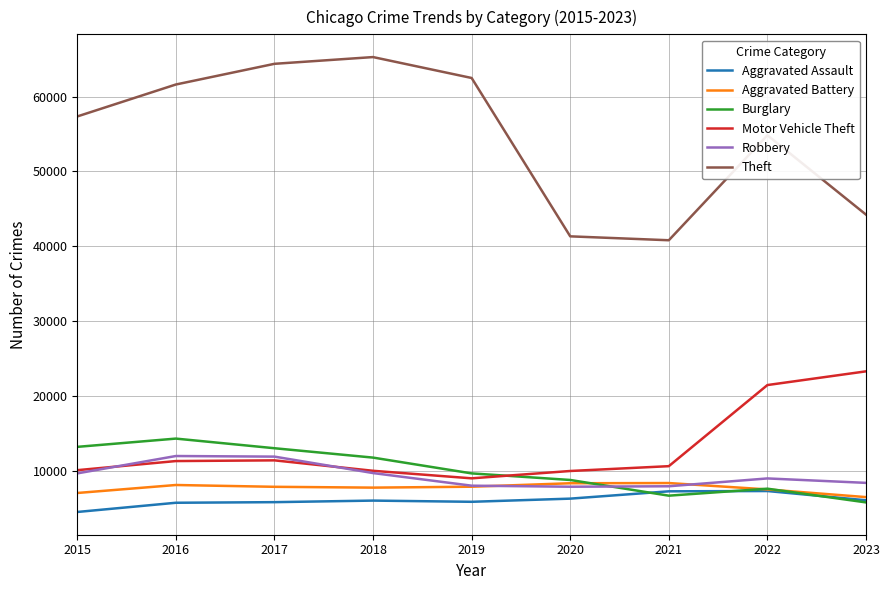

Which series has the largest range (max minus min)?

Theft